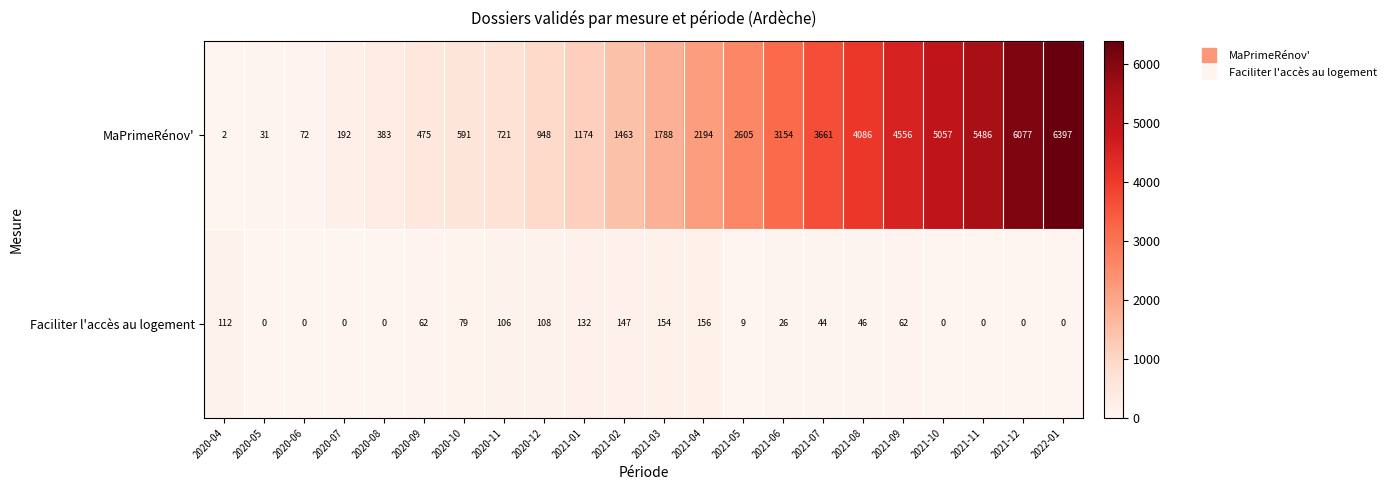

At how many categories does at least one series exceed 6388?

1